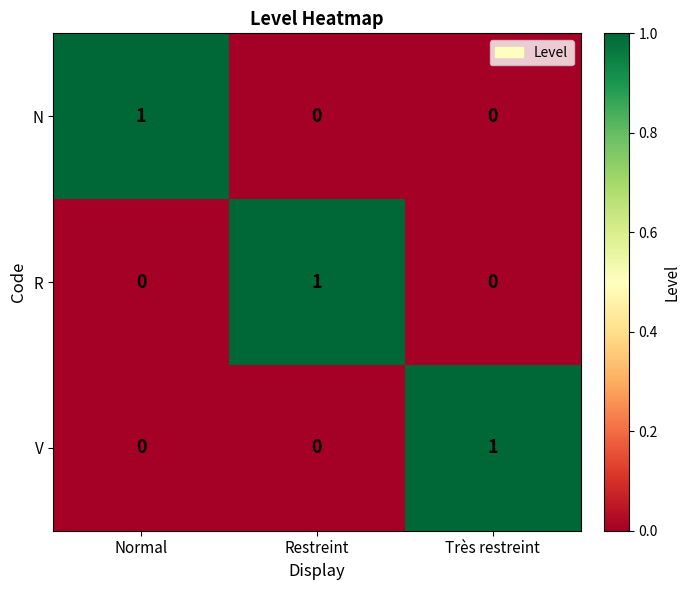

The value of R at Restreint is 2. True or false?

False